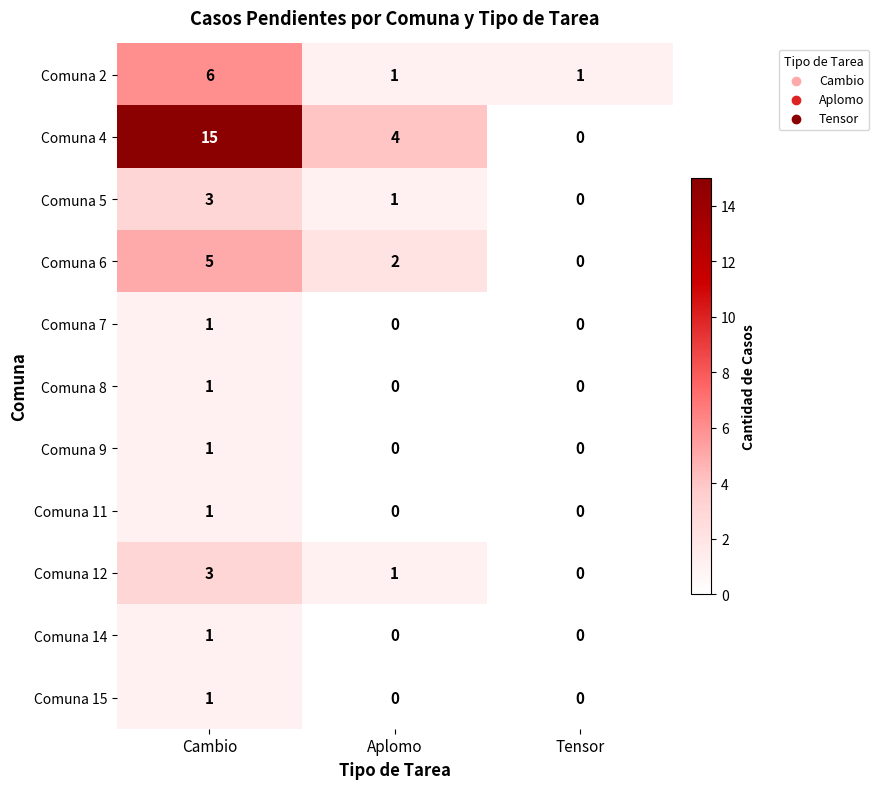

Which series has the largest range (max minus min)?

Comuna 4